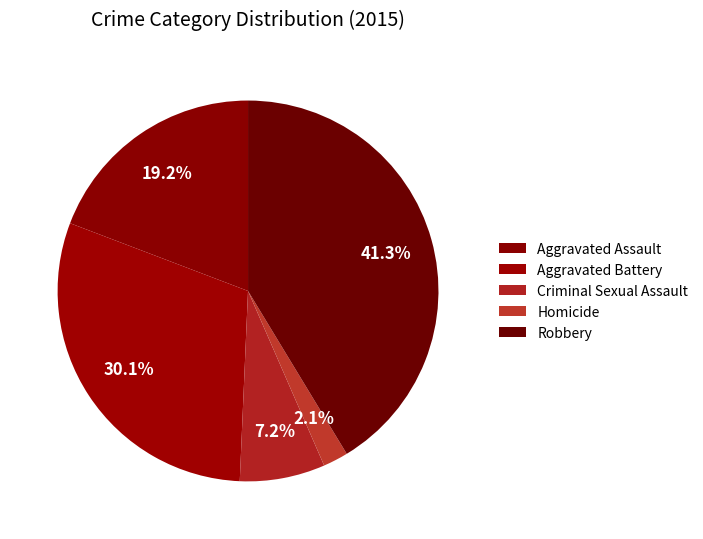

To the nearest percent, what is the difference between the largest and smallest slice percentages?

39%